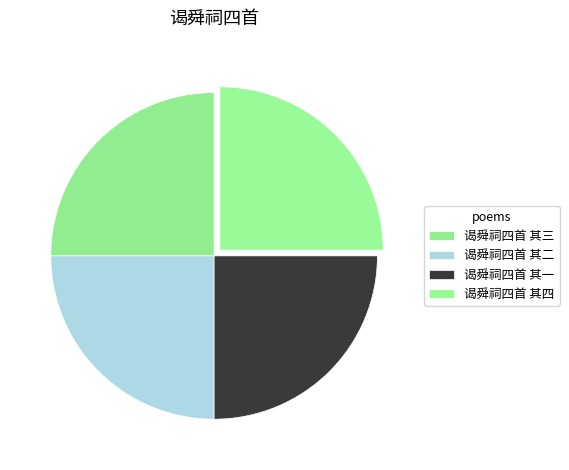

Is there a majority slice in this chart?

No